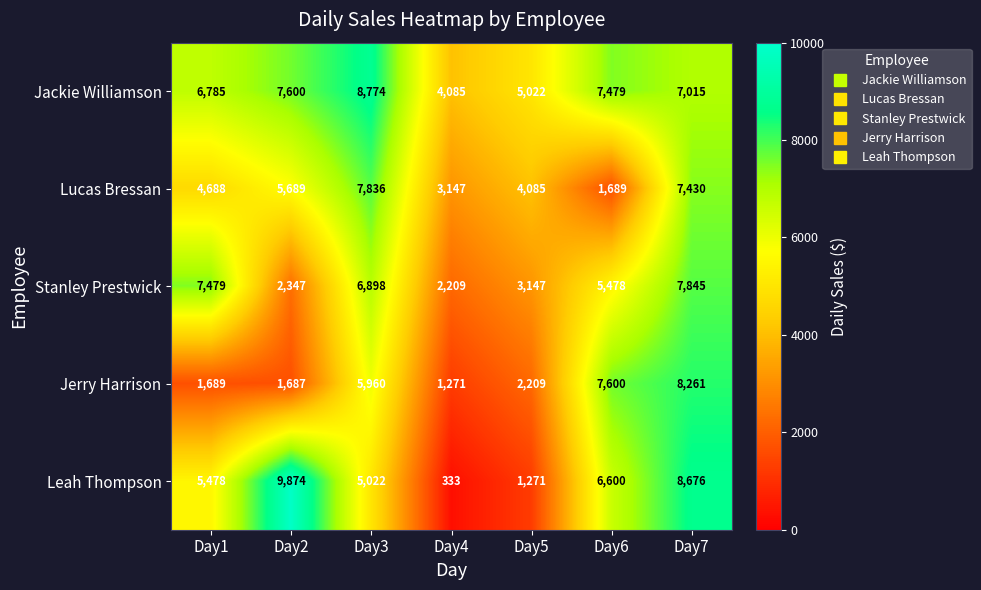

What is the sum of the Leah Thompson values at Day4 and Day1?

5811